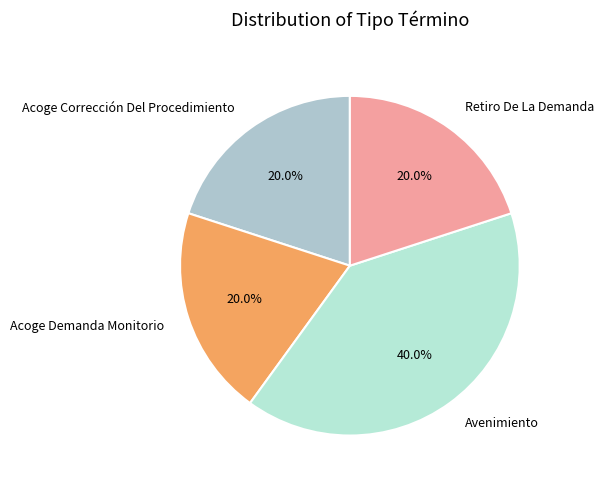

Does Acoge Demanda Monitorio represent more than half of the total?

No